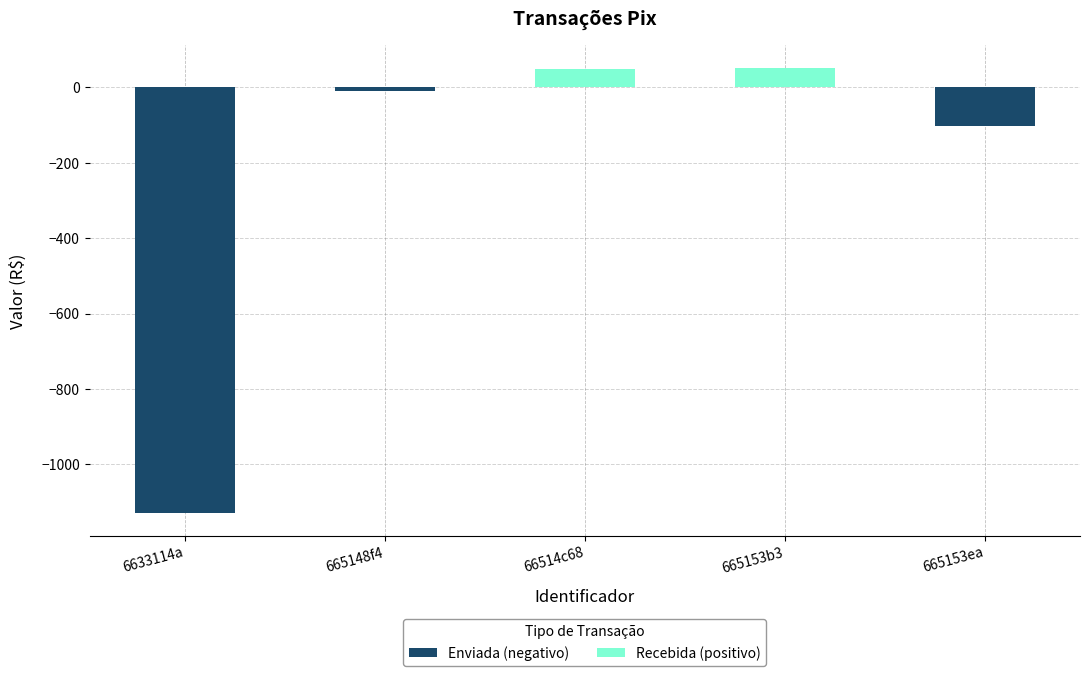

What is the change in value from 6633114a to 66514c68?

+1180.0